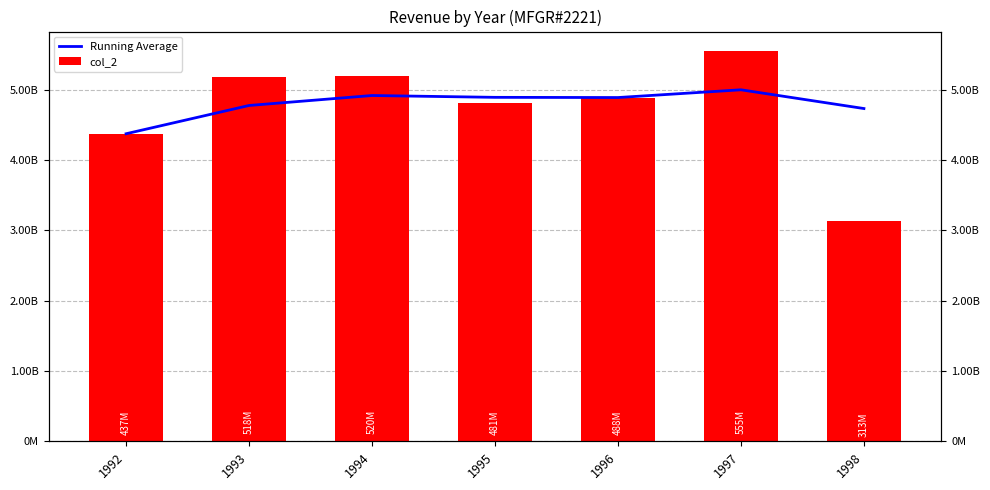

Reading left to right, list all the values displayed in this chart.

Running Average: 437461586.0	477653338.0	491832040.0	489222731.8	488945499.0	499955548.5	473304764.9
col_2: 437461586.0	517845090.0	520189444.0	481394807.0	487836568.0	555005796.0	313400063.0